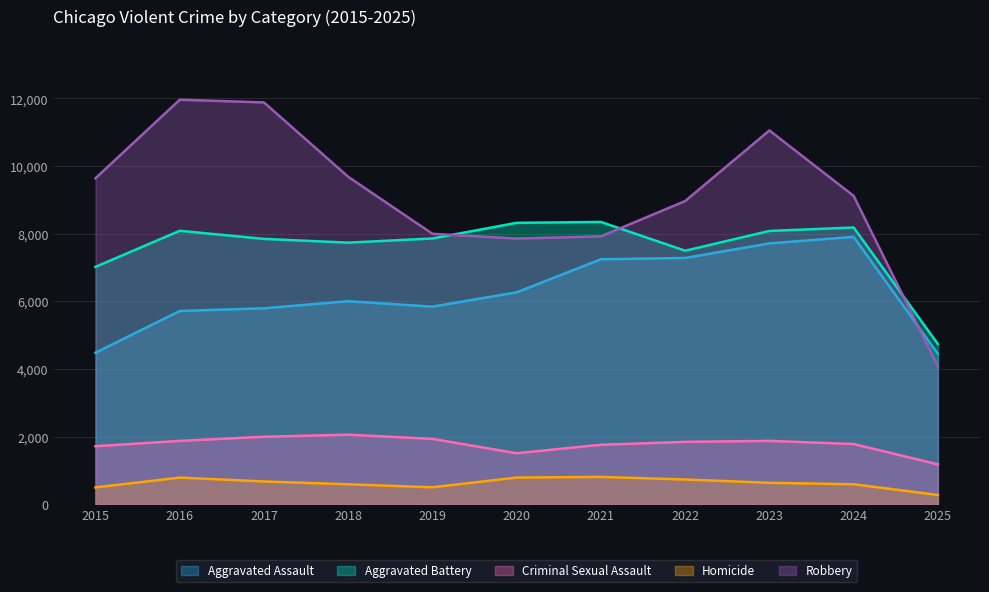

At which category is the sum across all series the highest?

2023